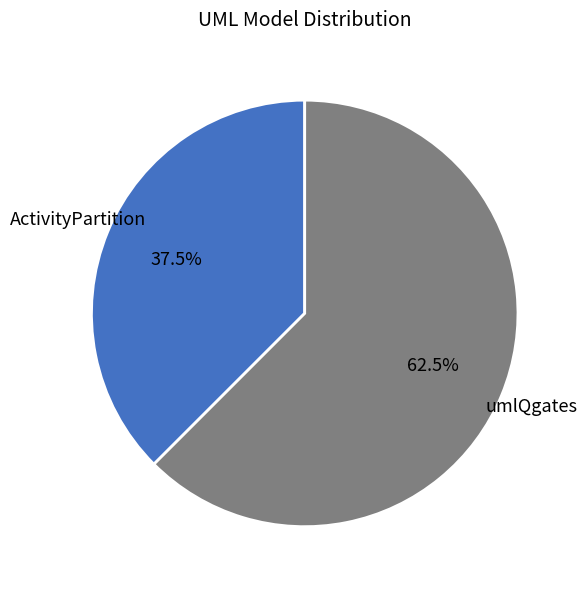

The ActivityPartition slice represents 28% of the pie. True or false?

False